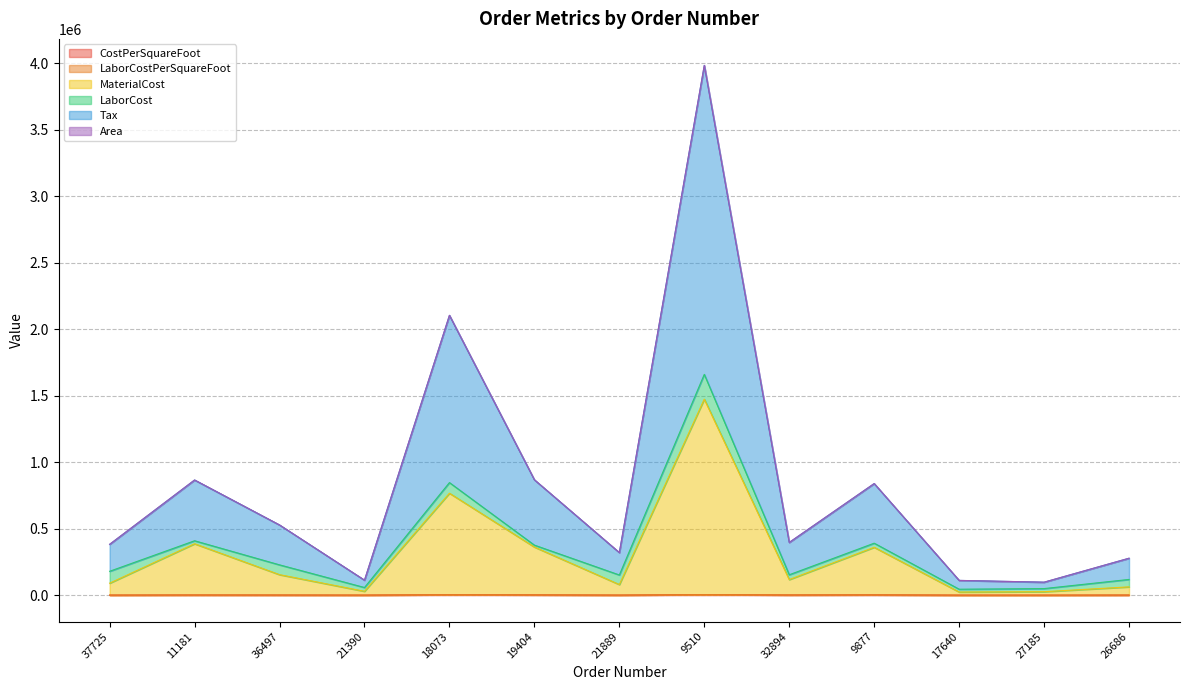

What is the difference between the highest and lowest values at 27185?

97278.7